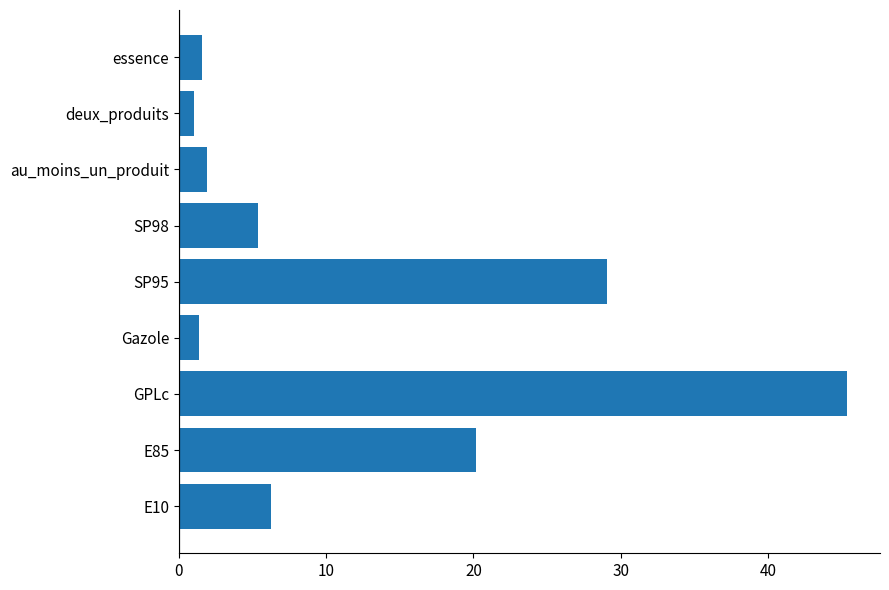

Are the bars grouped side by side (vs. stacked)?

No